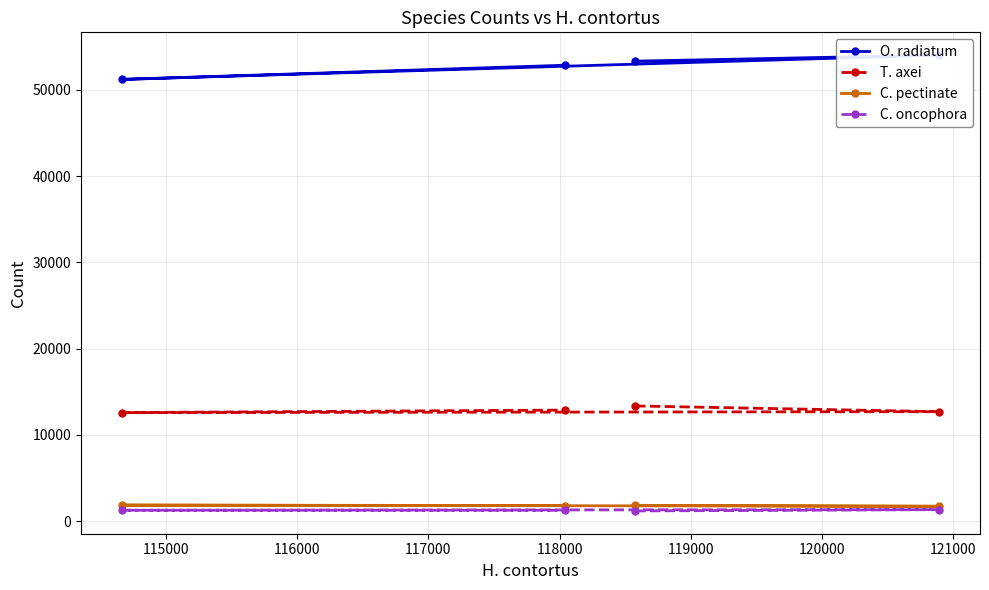

What is the lowest value of the C. oncophora series?

1190